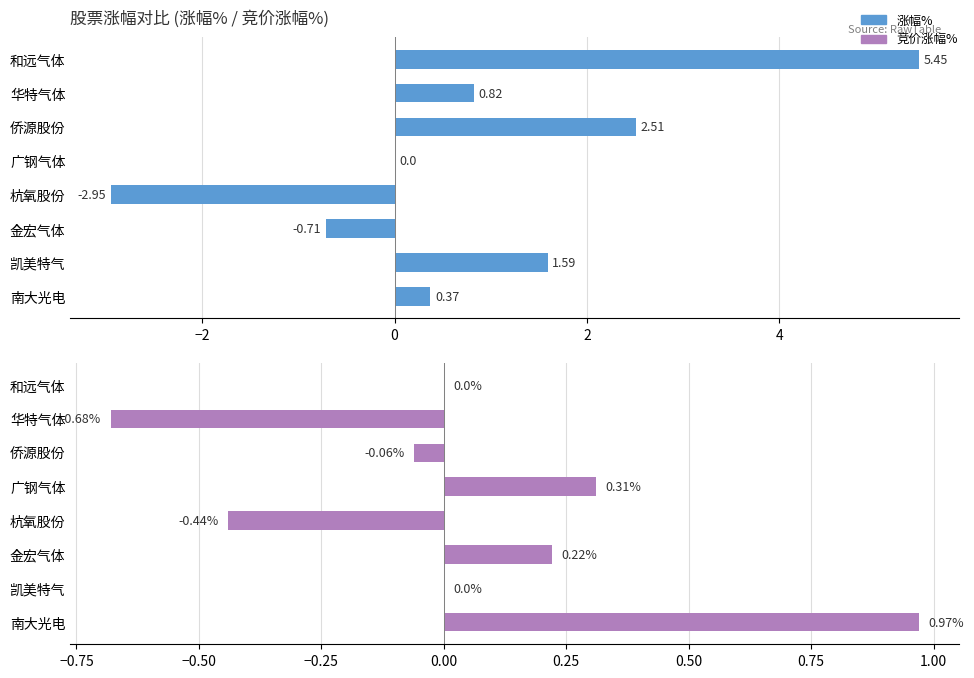

Is the value of 涨幅% at 金宏气体 greater than the value of 竞价涨幅% at 侨源股份?

No